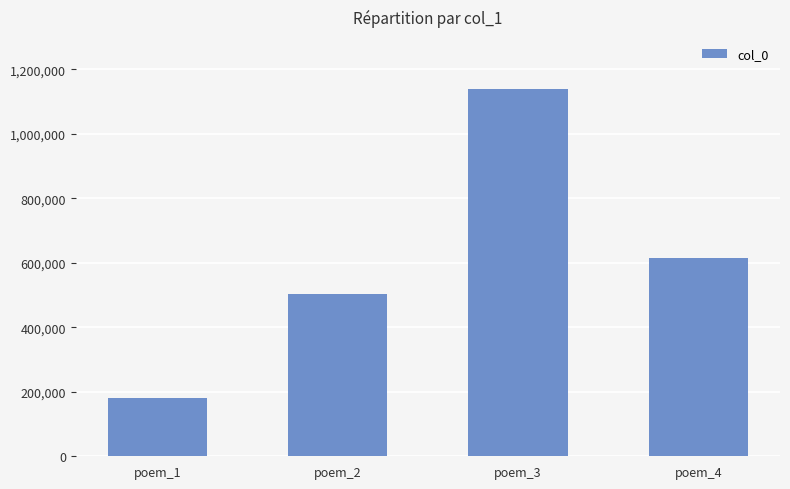

Count the number of data series in this chart.

1